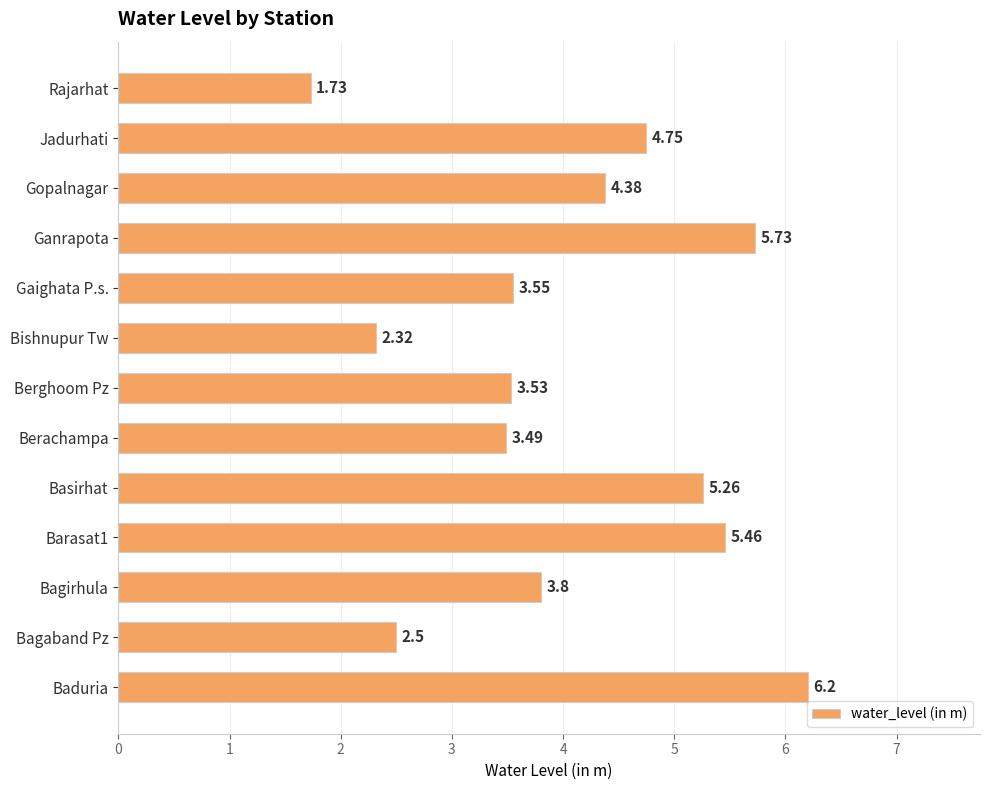

How many distinct data groups are displayed?

1